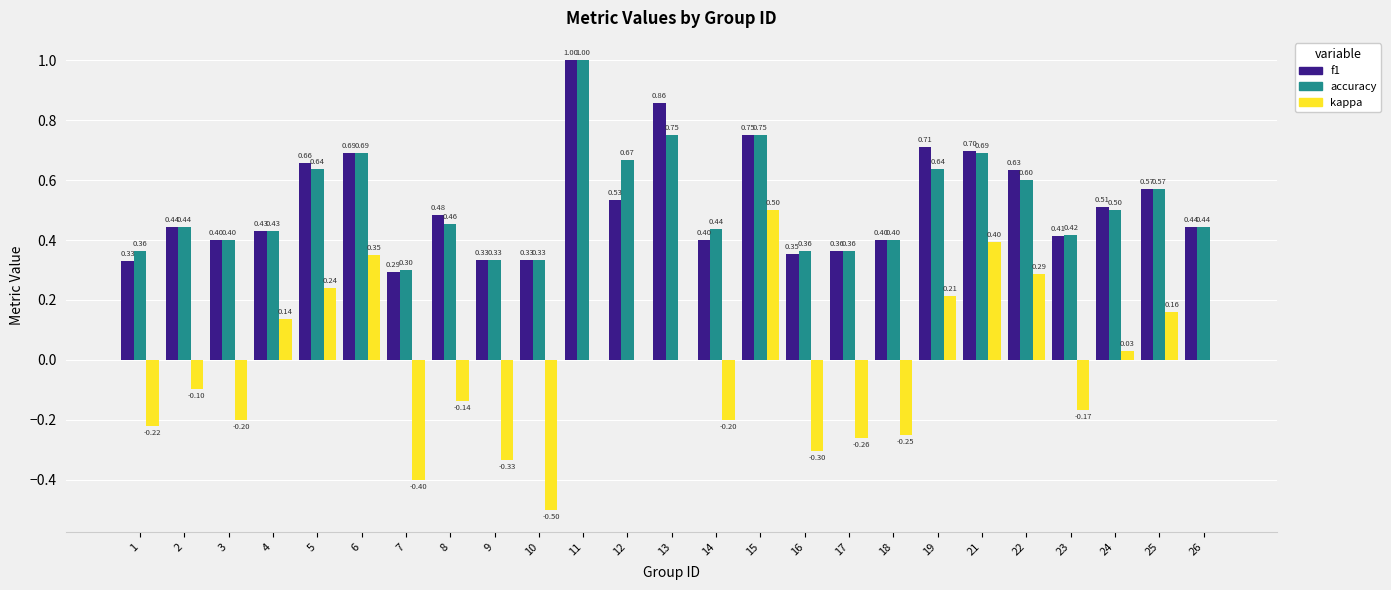

What is the sum of all accuracy values?

13.0